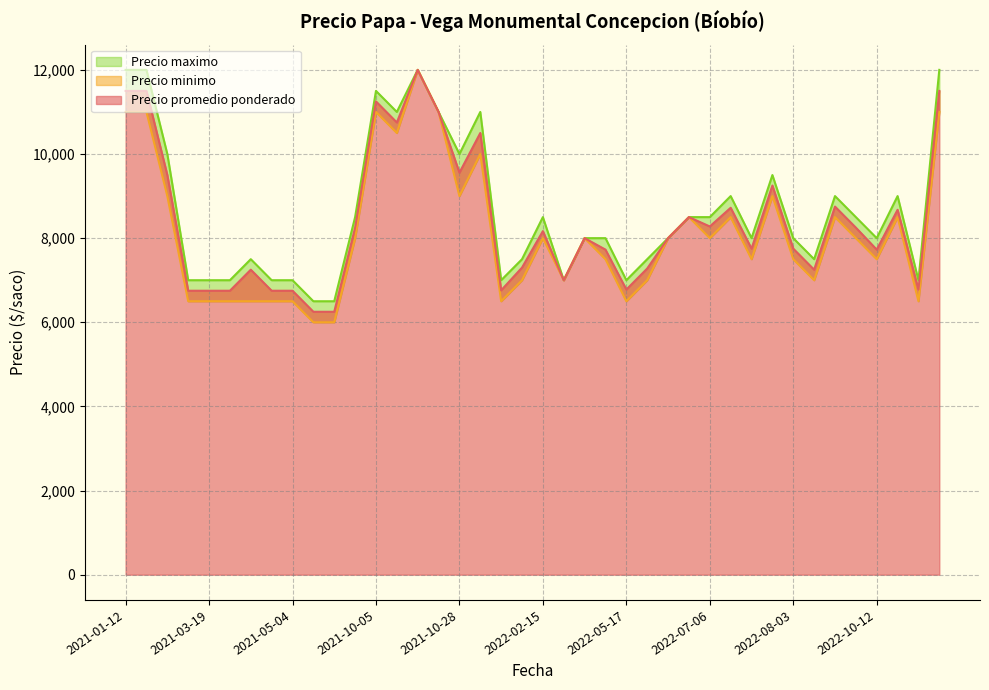

What is the difference between the maximum and minimum values in the Precio maximo series?

5500